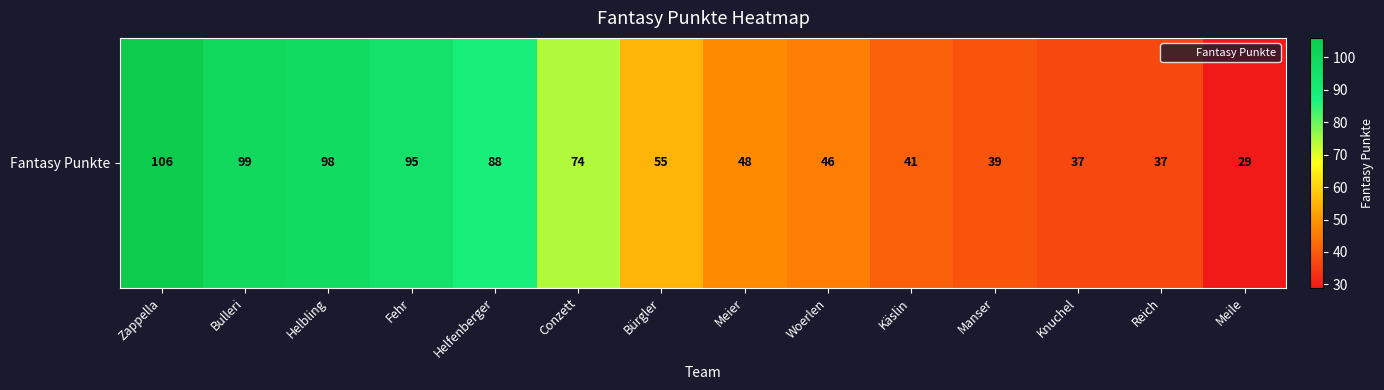

Approximately how many times larger is the value at Knuchel compared to Zappella?

0.3